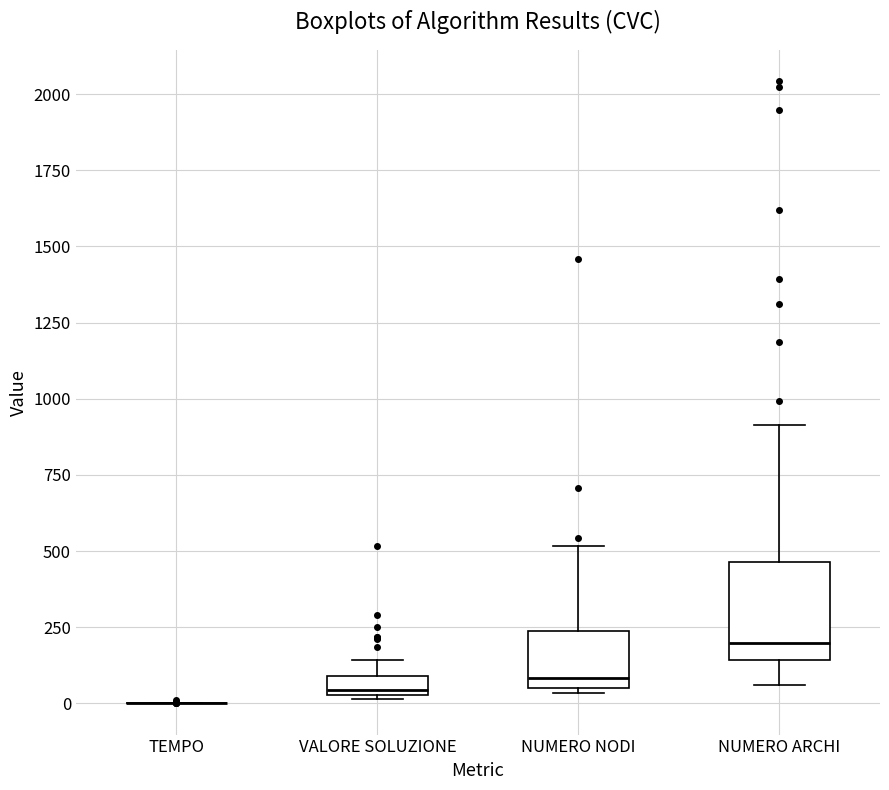

Where does the upper whisker of the box for NUMERO NODI end on the y-axis? The values are not printed on the chart, so give them approximately, as read against the axis.

500